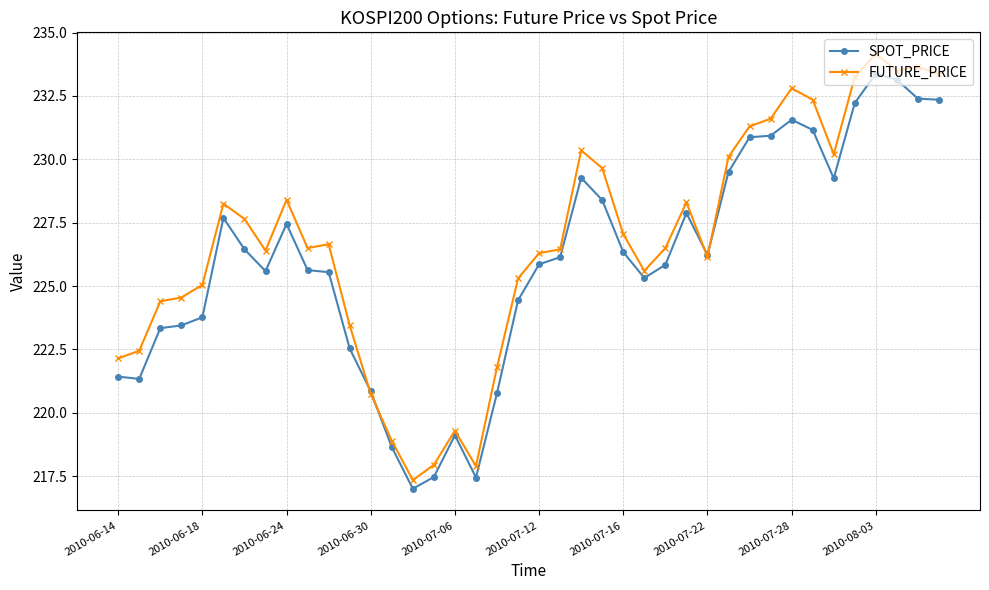

Which series has the largest total across all categories?

FUTURE_PRICE